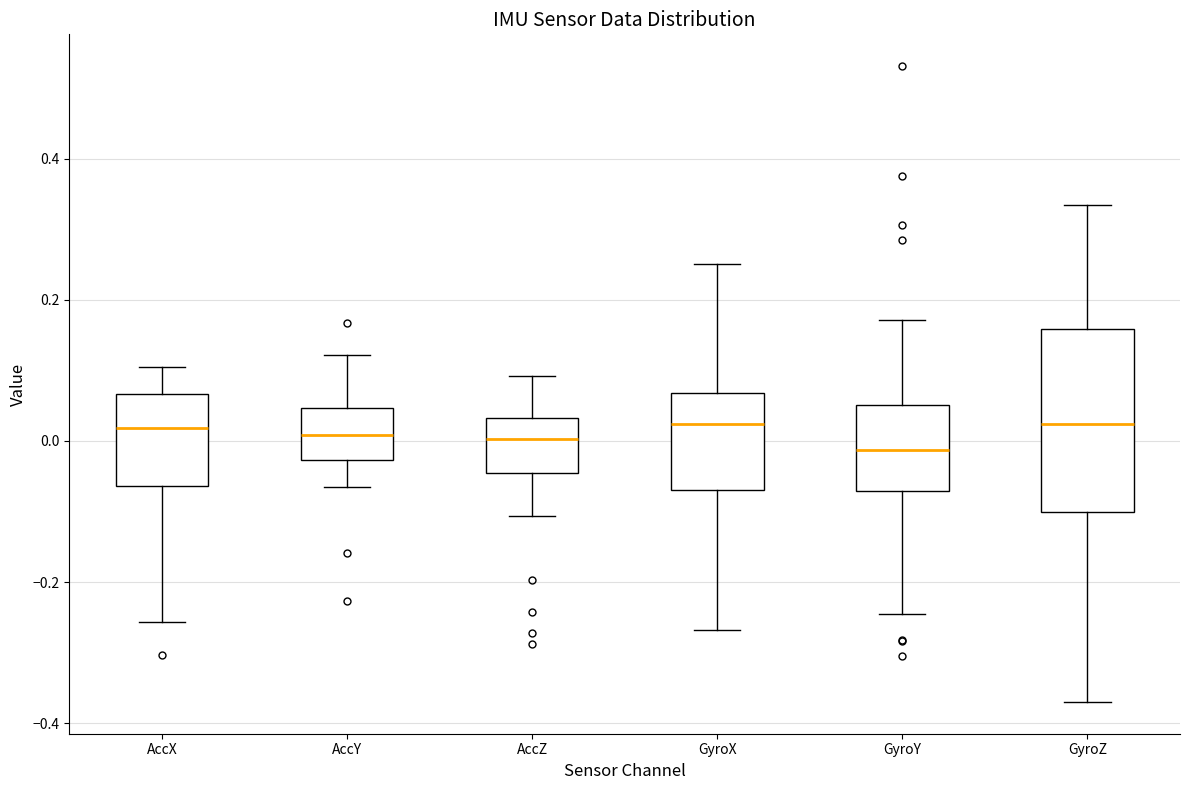

Reading left to right, read every box against the y-axis: the position of its median line, the range the box covers, and the ends of its whiskers. The values are not printed on the chart, so give them approximately, as read against the axis.

AccX: median 0.02, box -0.06 to 0.06, whiskers -0.26 to 0.10
AccY: median 0.00, box -0.02 to 0.04, whiskers -0.06 to 0.12
AccZ: median 0.00, box -0.04 to 0.04, whiskers -0.10 to 0.10
GyroX: median 0.02, box -0.06 to 0.06, whiskers -0.26 to 0.26
GyroY: median -0.02, box -0.08 to 0.06, whiskers -0.24 to 0.18
GyroZ: median 0.02, box -0.10 to 0.16, whiskers -0.36 to 0.34